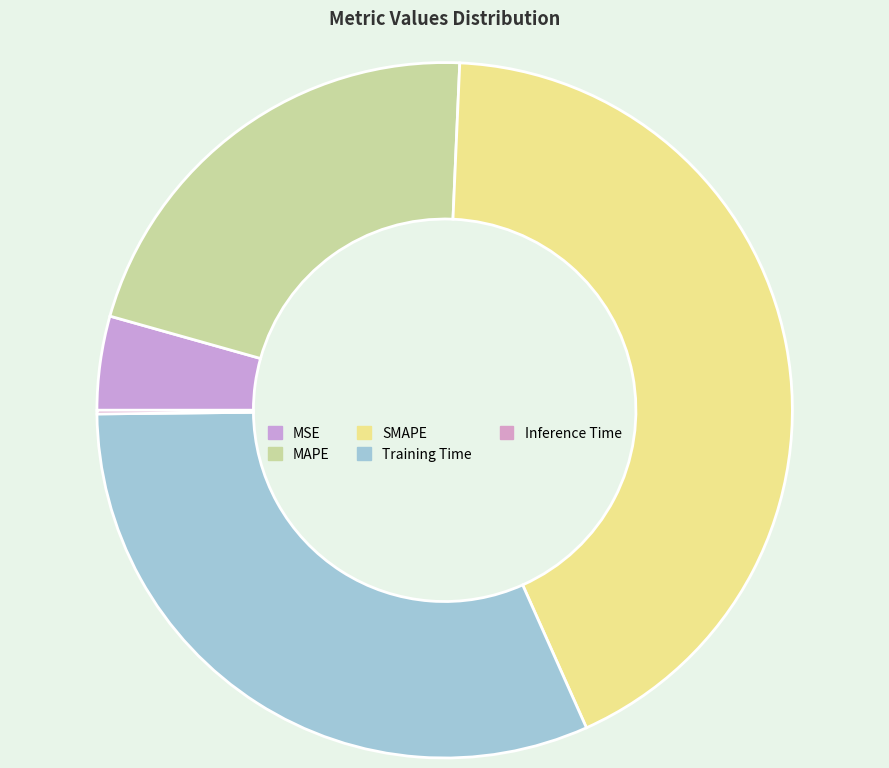

Which slice is the largest?

SMAPE